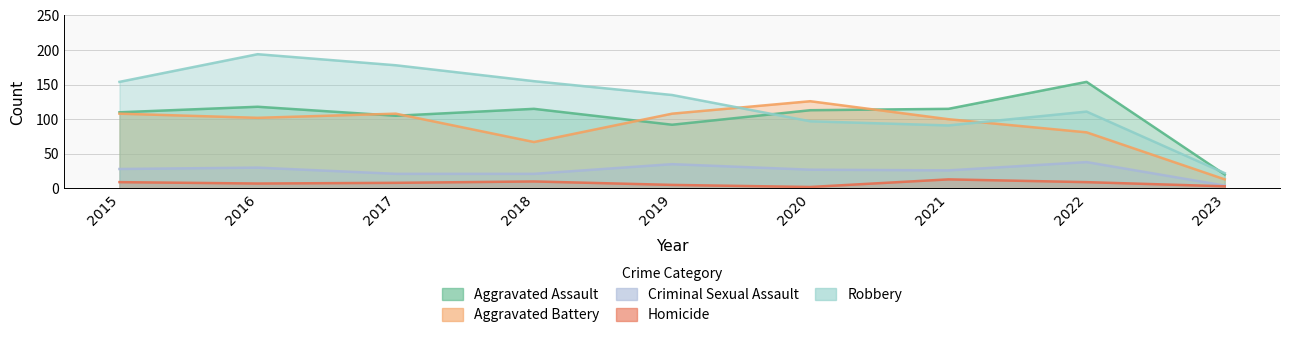

At which category is the sum across all series the highest?

2016